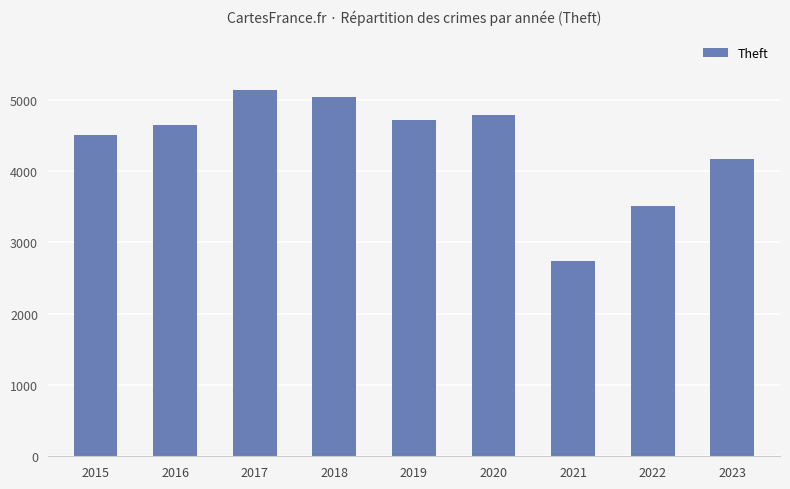

What is the difference between the second highest and minimum values?

2294